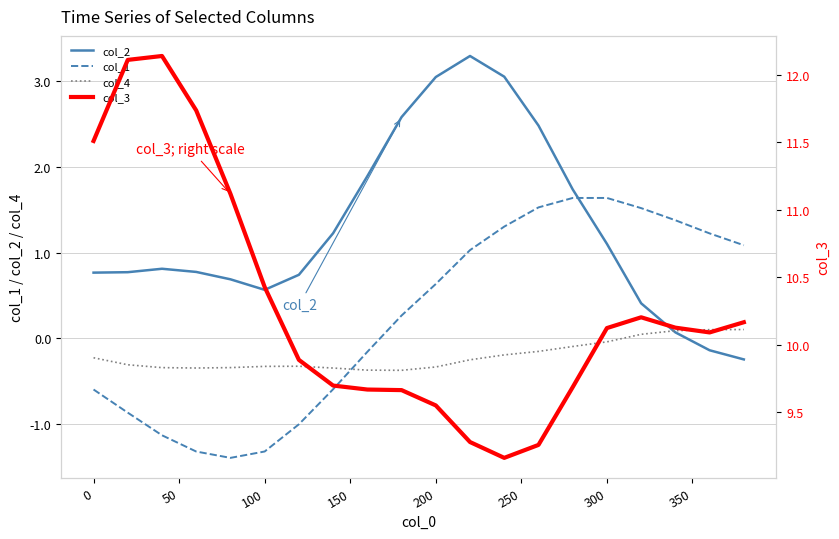

Reading left to right, what are all the values shown in this chart?

col_2: 0.8	0.8	0.8	0.8	0.7	0.6	0.7	1.2	1.9	2.6	3.1	3.3	3.1	2.5	1.7	1.1	0.4	0.1	-0.1	-0.2
col_1: -0.6	-0.9	-1.1	-1.3	-1.4	-1.3	-1.0	-0.6	-0.2	0.3	0.6	1.0	1.3	1.5	1.6	1.6	1.5	1.4	1.2	1.1
col_4: -0.2	-0.3	-0.3	-0.3	-0.3	-0.3	-0.3	-0.3	-0.4	-0.4	-0.3	-0.3	-0.2	-0.2	-0.1	-0.0	0.0	0.1	0.1	0.1
col_3: 11.5	12.1	12.1	11.7	11.1	10.4	9.9	9.7	9.7	9.7	9.6	9.3	9.2	9.3	9.7	10.1	10.2	10.1	10.1	10.2